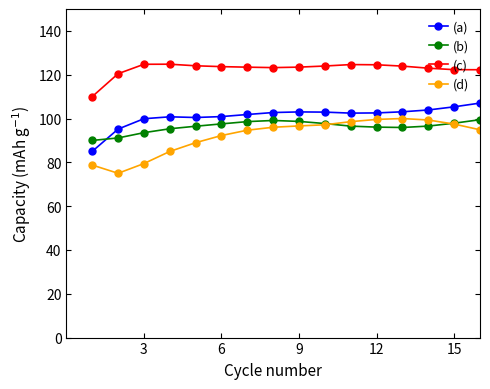

What is the highest value of the (a) series?

115.0